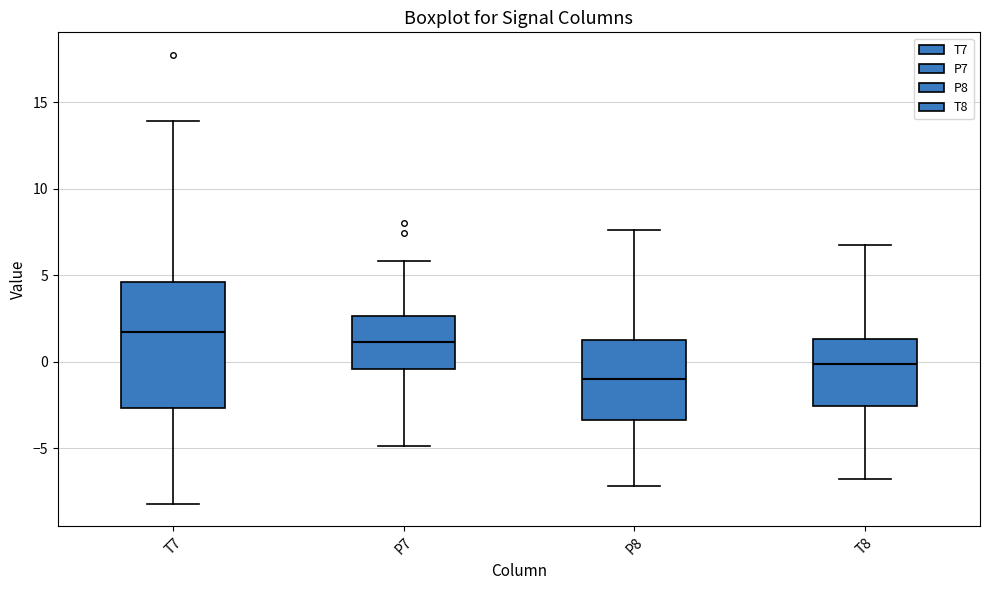

Which box's median line is the lowest?

P8